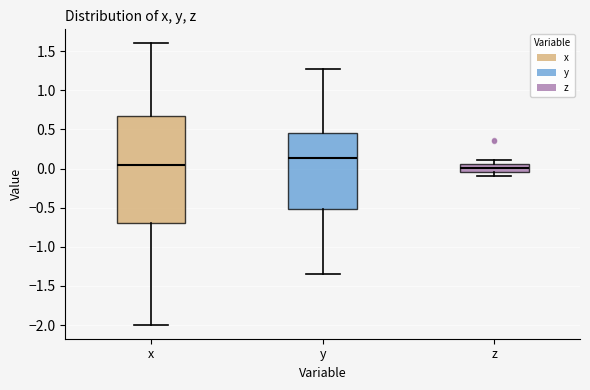

Where does the median line of the box for z sit on the y-axis? The values are not printed on the chart, so give them approximately, as read against the axis.

0.00